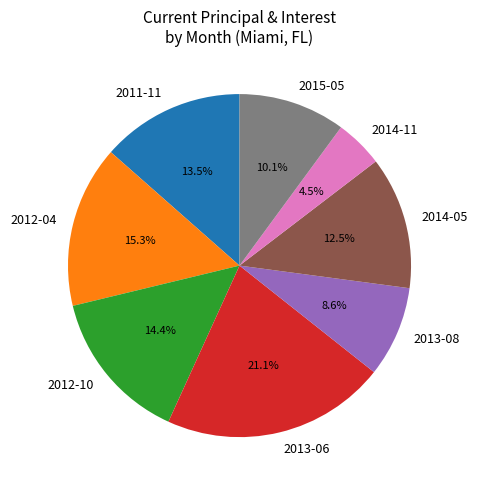

Which has a higher value, 2013-06 or 2014-11?

2013-06